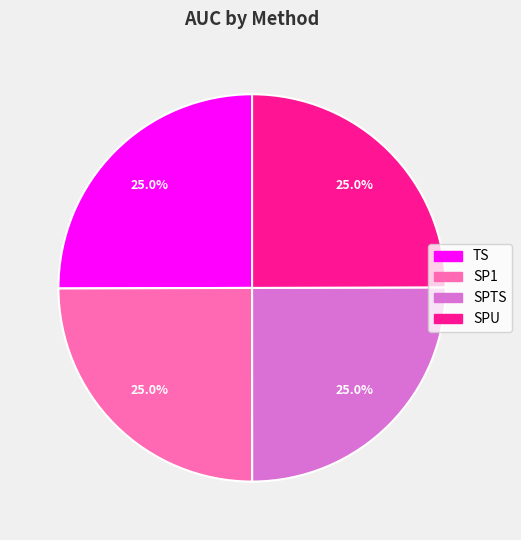

Is it true that SPU is 30% of the pie?

False